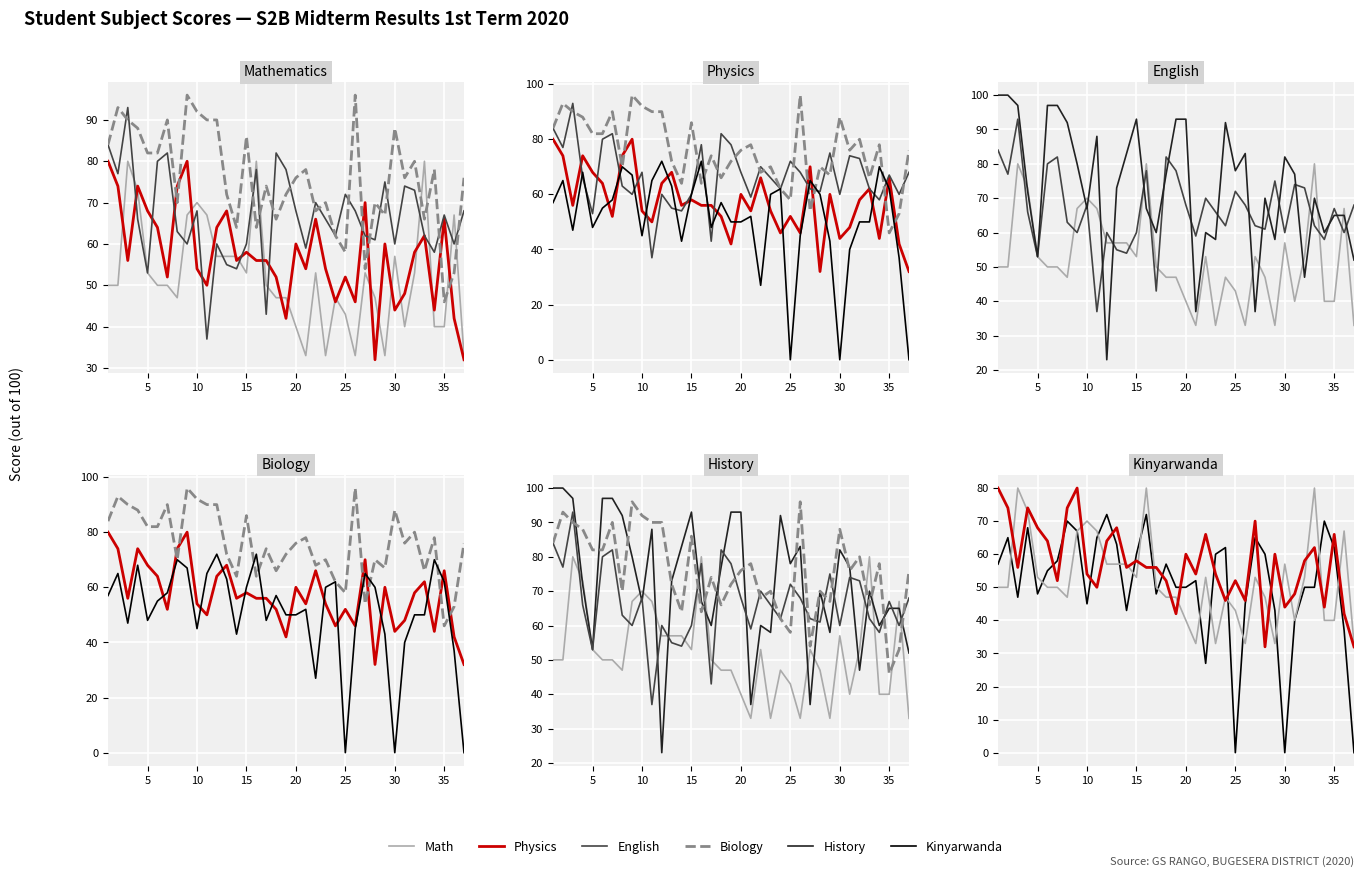

How many data points does each series have?

37